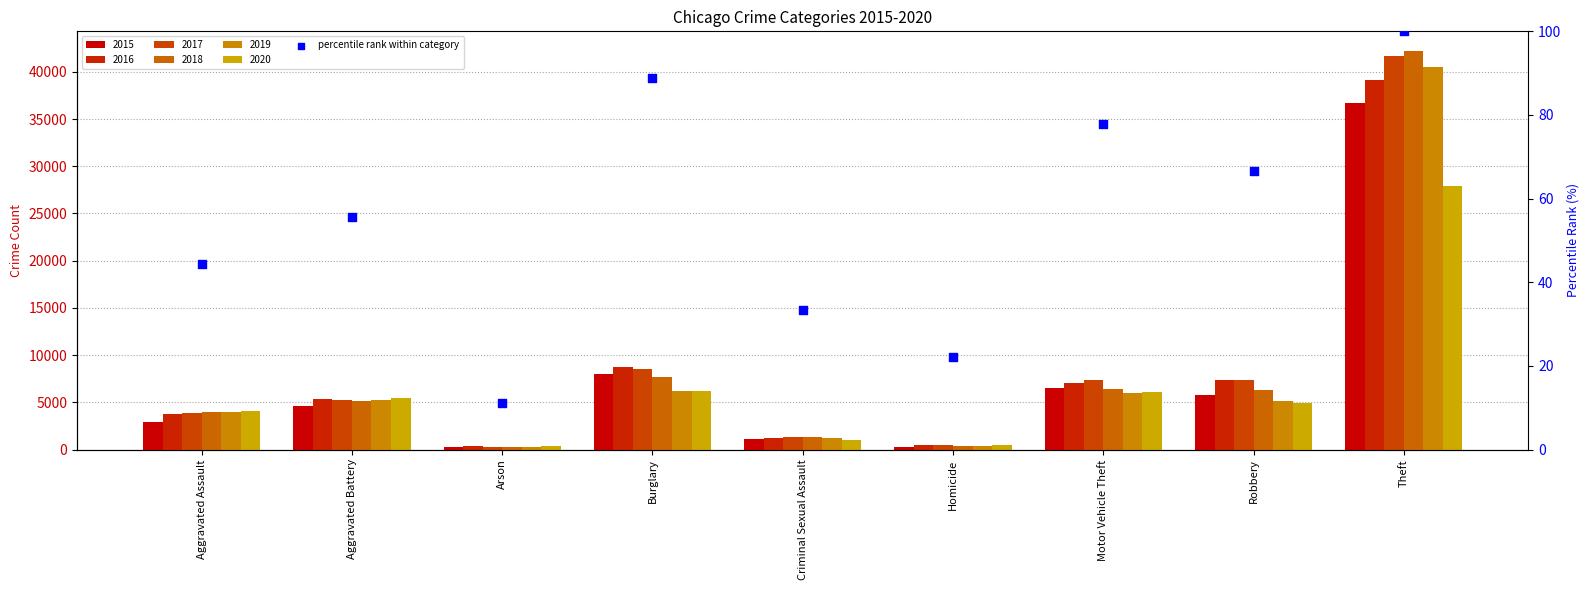

Which has a higher value, Theft or Arson?

Theft